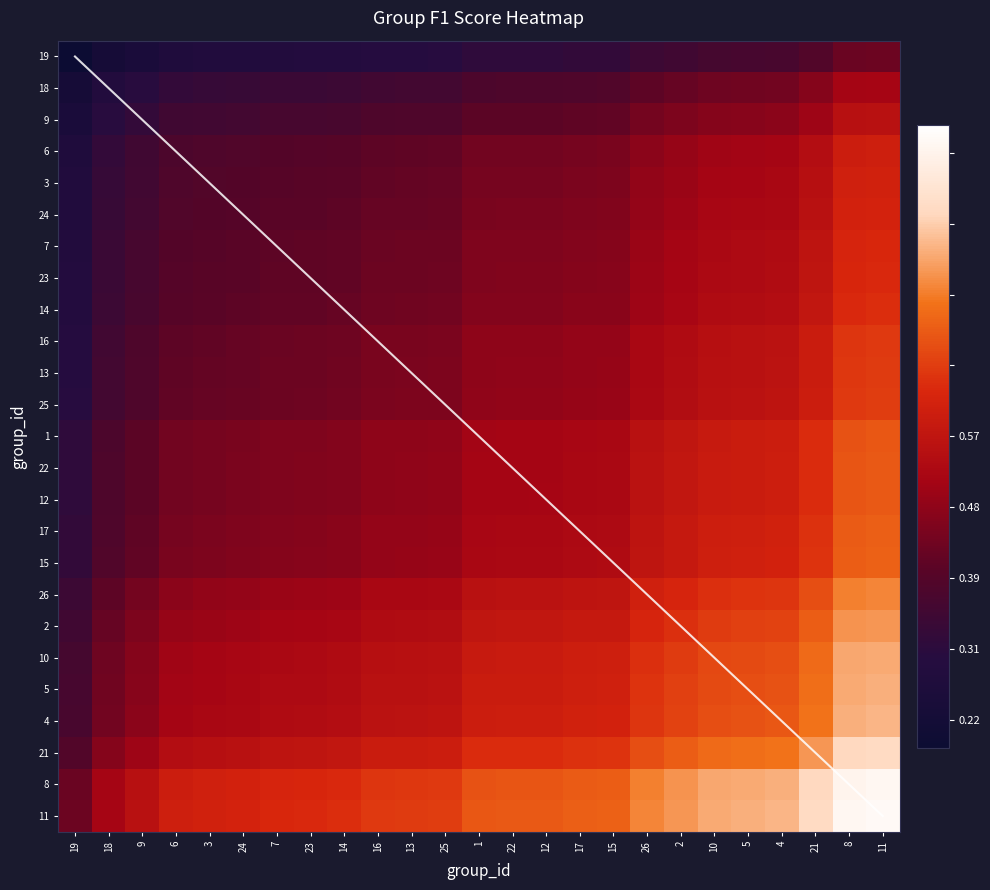

At 7, list the series in order from smallest to largest.

19, 18, 9, 6, 3, 24, 7, 23, 14, 16, 13, 25, 1, 22, 12, 17, 15, 26, 2, 10, 5, 4, 21, 8, 11, diagonal